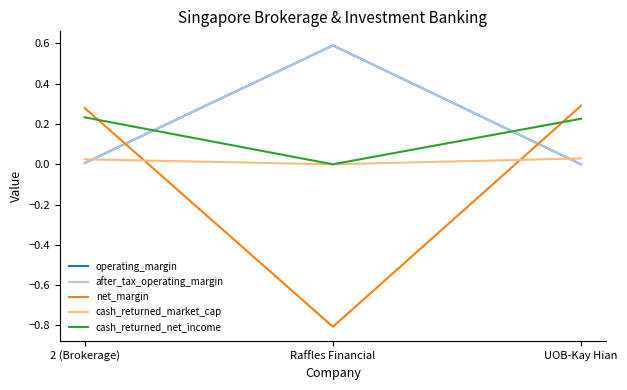

At which label does net_margin first exceed 0?

2 (Brokerage)